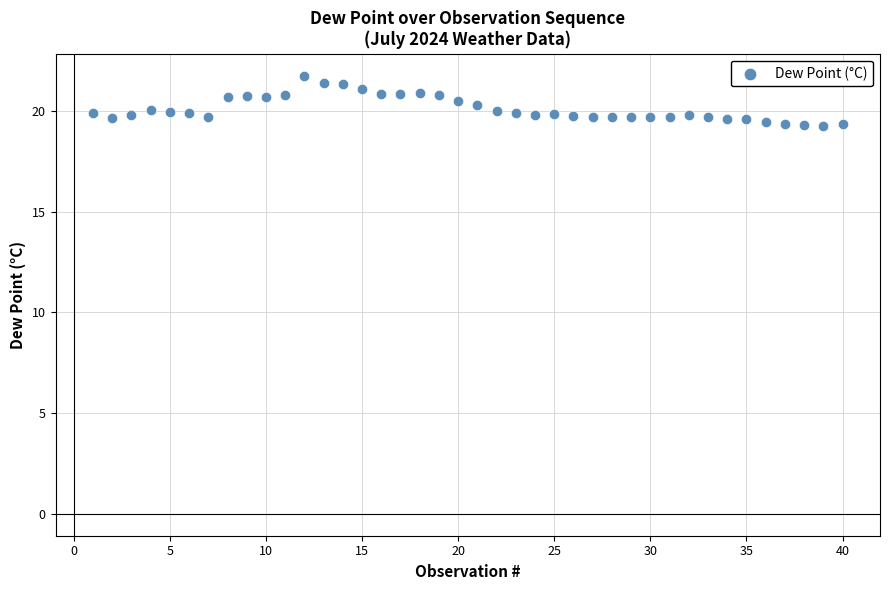

What is the range of Y values (max minus min)?

2.5